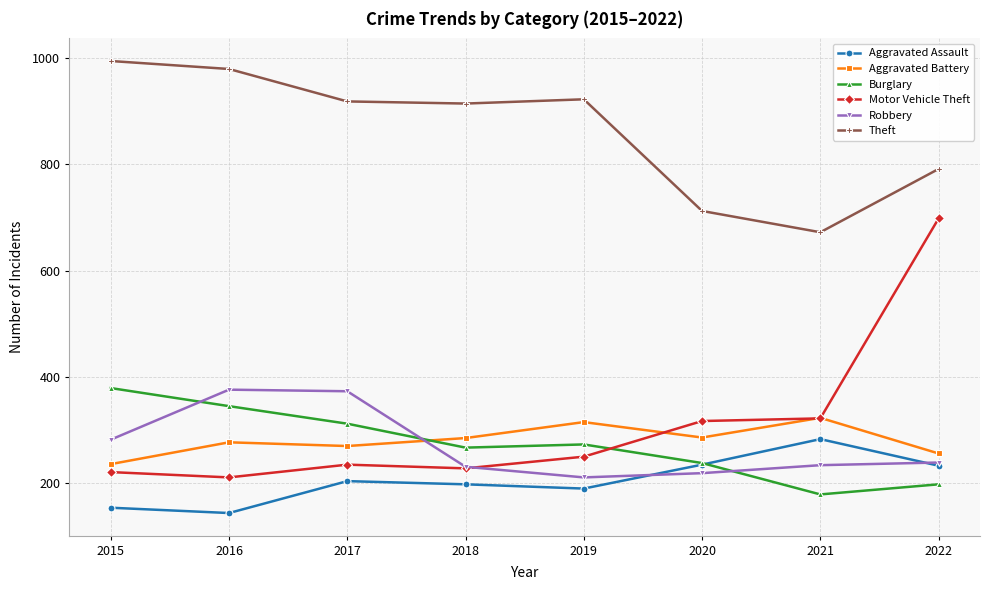

Does the chart display data point markers on the line(s)?

Yes